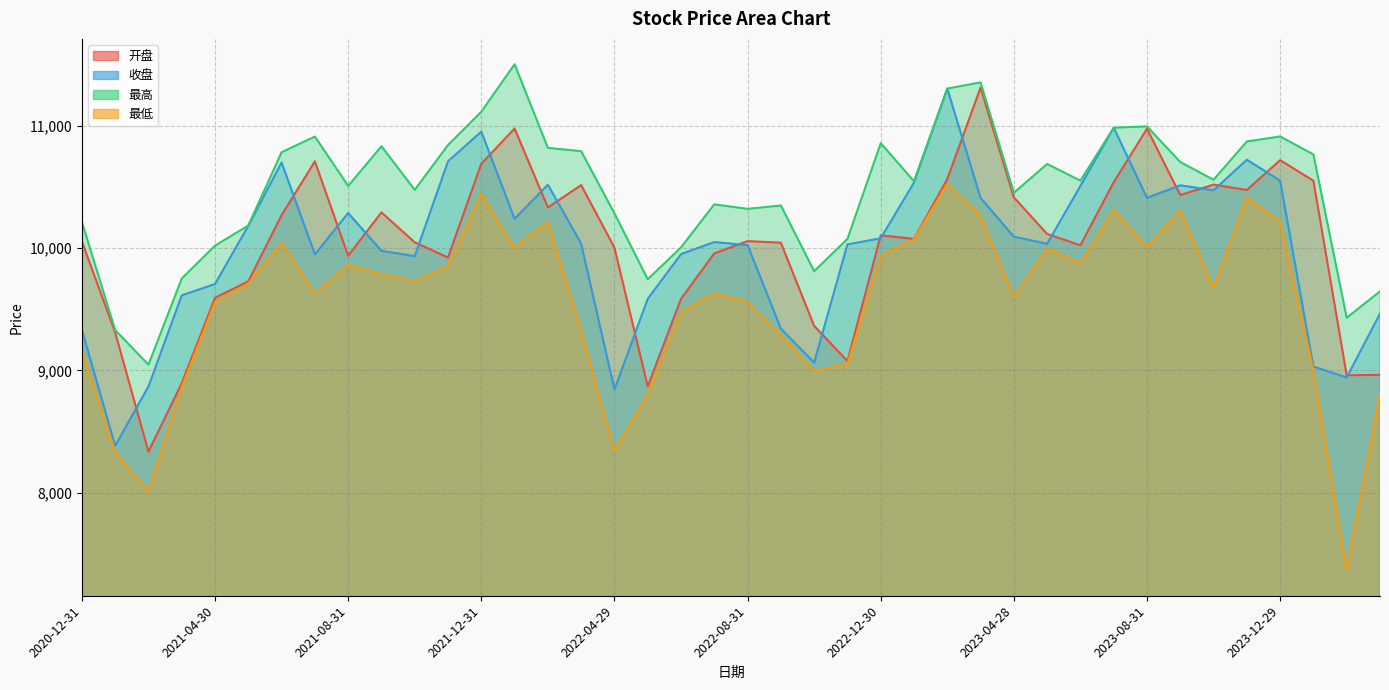

At which label does 收盘 reach its peak?

2023-02-28